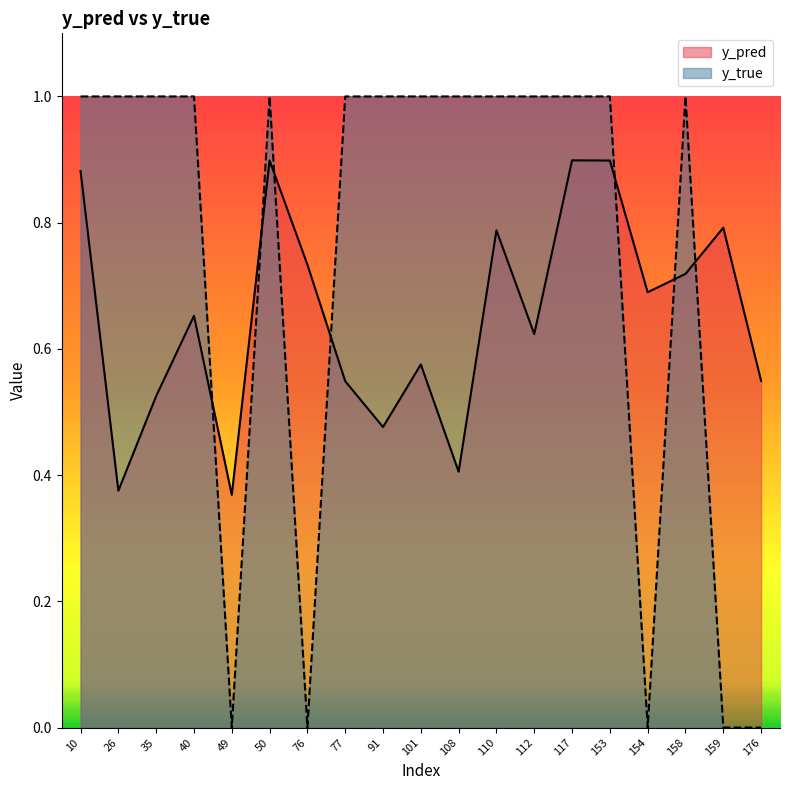

What is the sum of all y_true values?

14.0